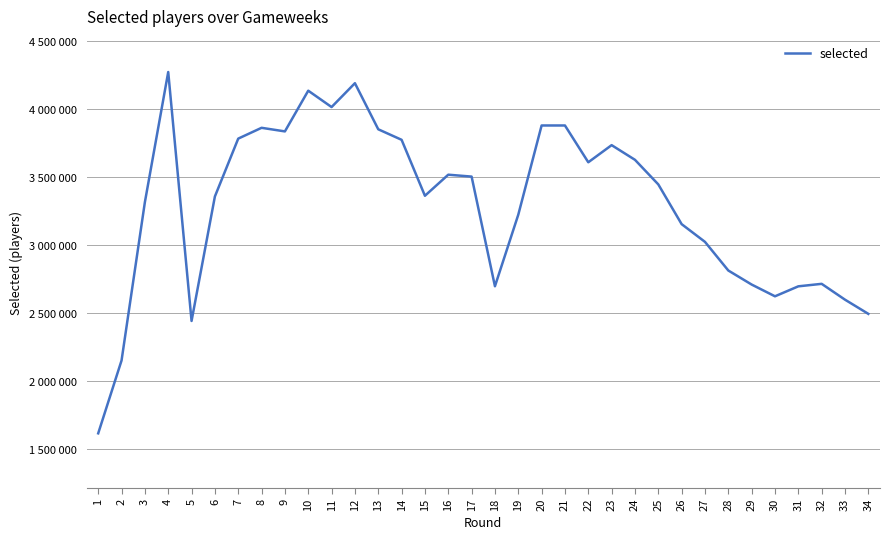

Is this an area chart (filled region under the line)?

No